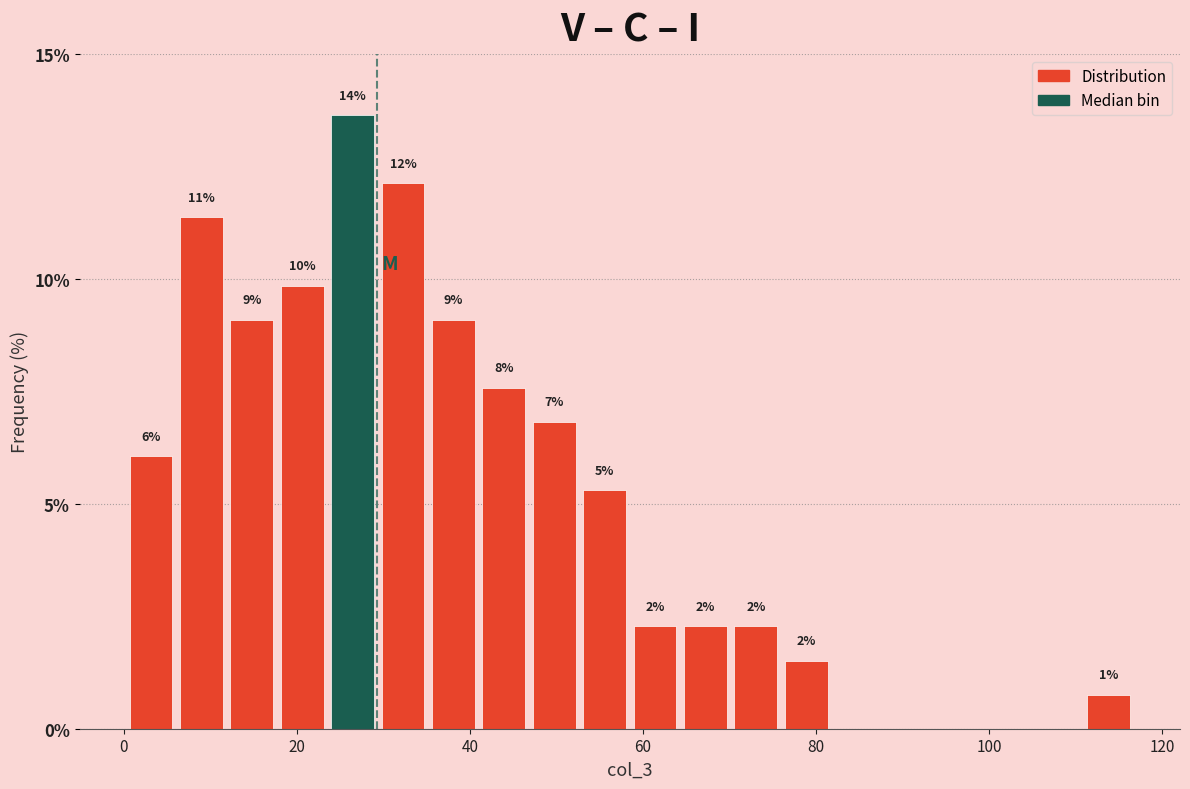

Read against the x-axis, roughly where is the centre of the tallest bar?

26